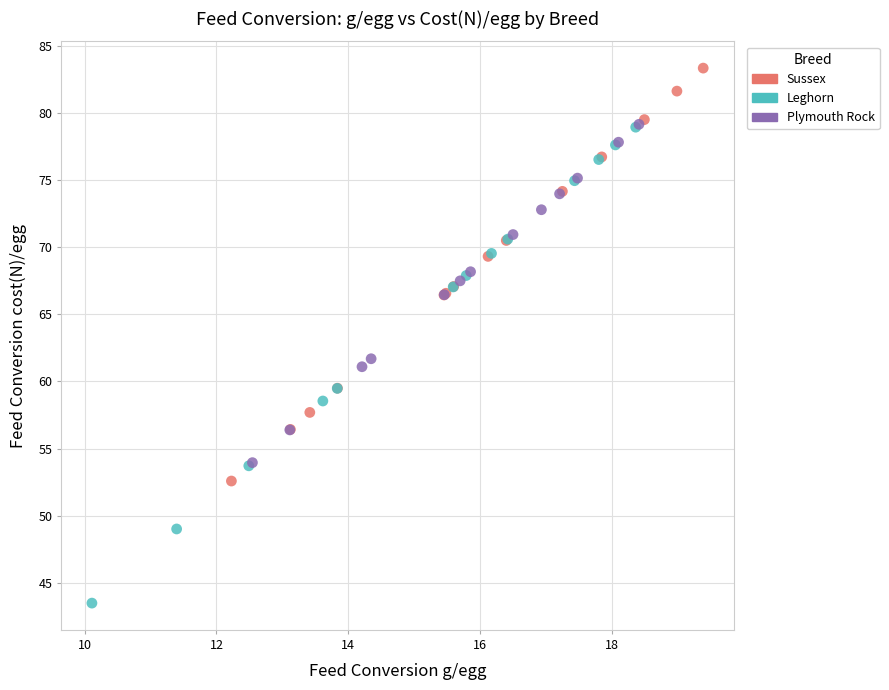

Which series has the largest Y range (max minus min)?

Leghorn